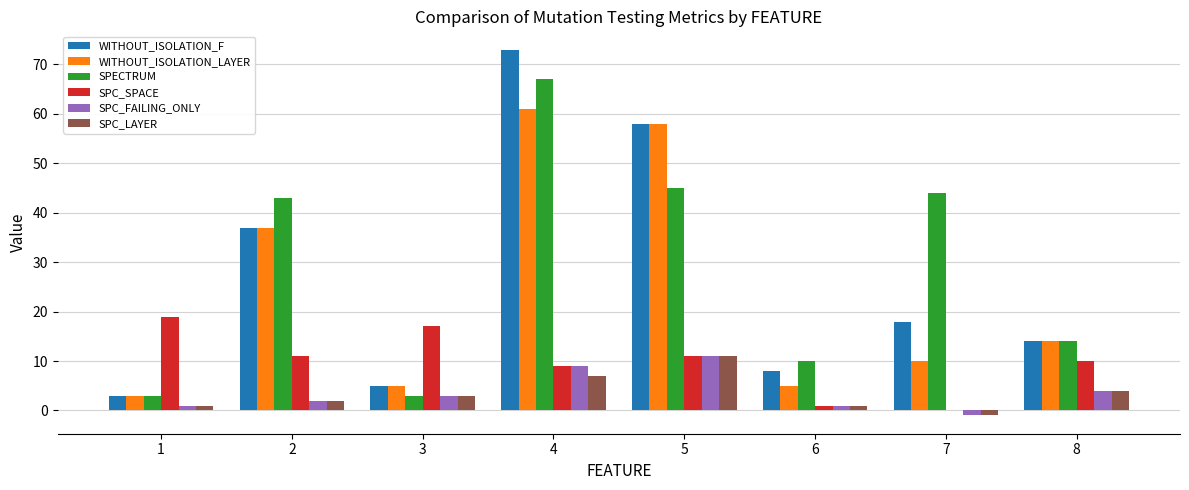

How many groups of bars are there?

8